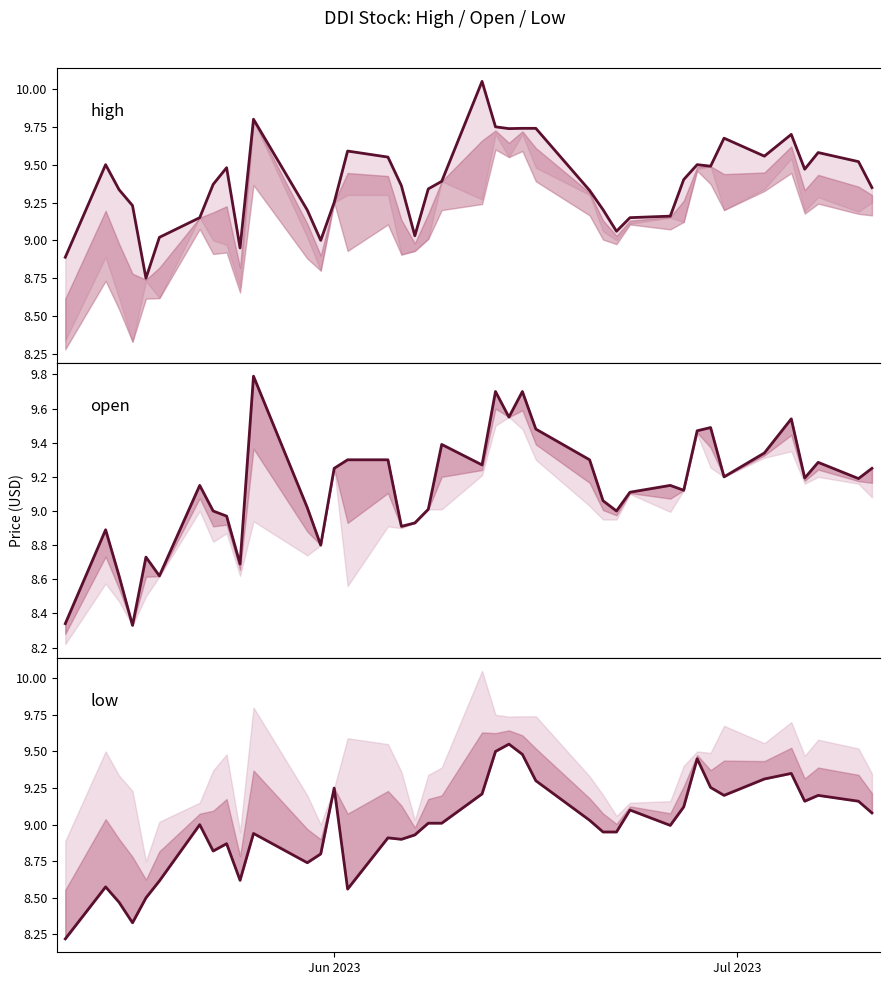

Is it true that high equals 2.4 at 16?

False